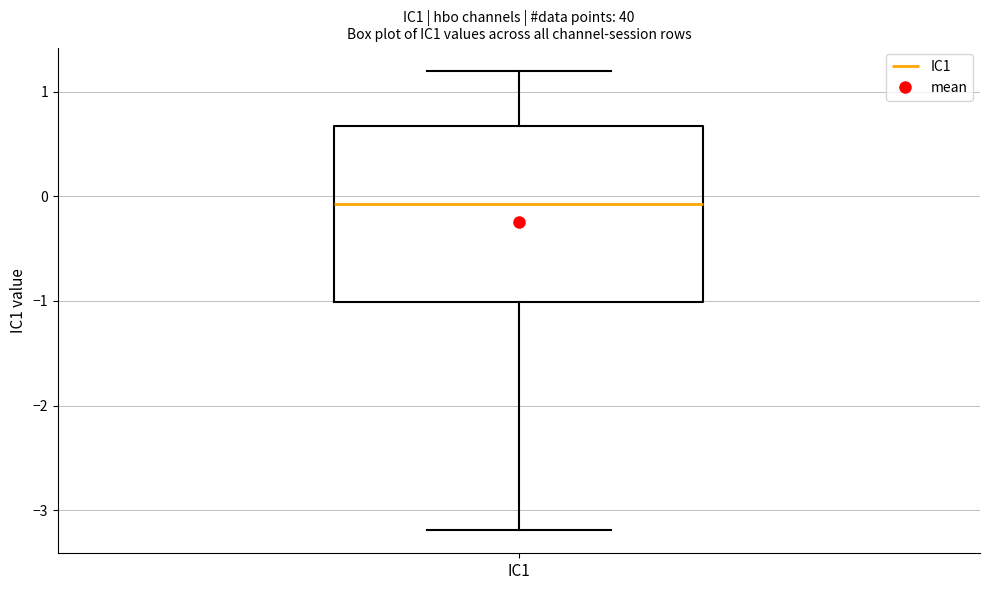

Transcribe this box plot: give where the median line is, the range the box spans, and where the two whiskers end, as read against the y-axis. The values are not printed on the chart, so give them approximately, as read against the axis.

median -0.1, box -1.0 to 0.7, whiskers -3.2 to 1.2